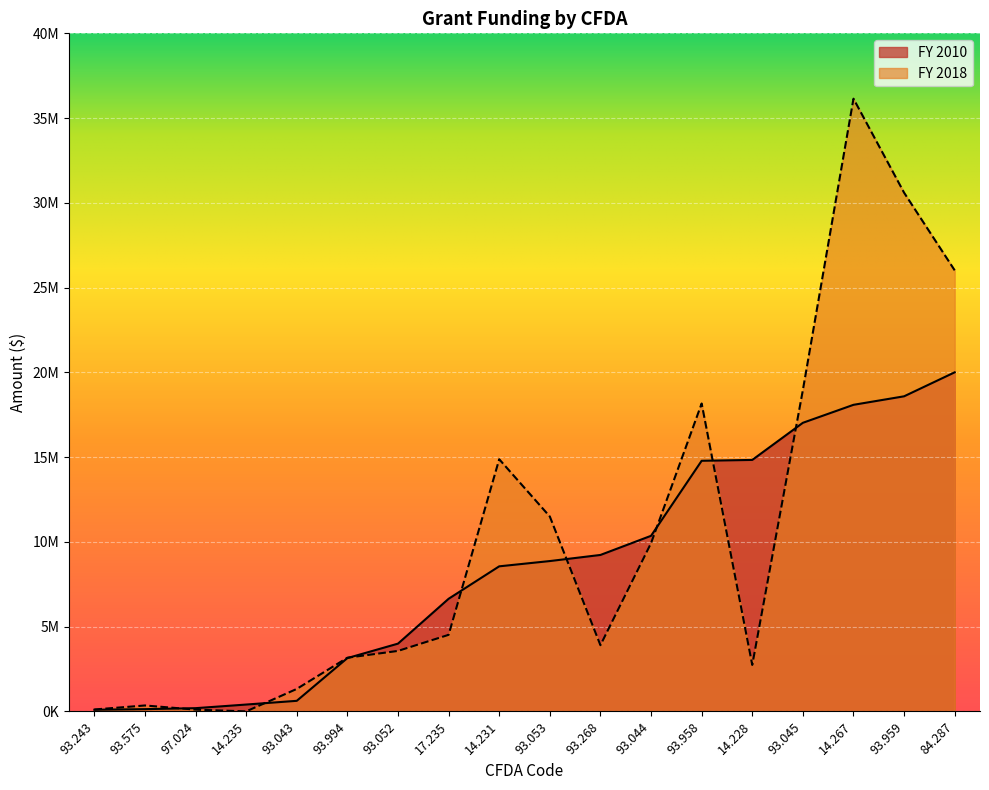

The FY 2010 series shows 18587250 at 93.959. True or false?

True